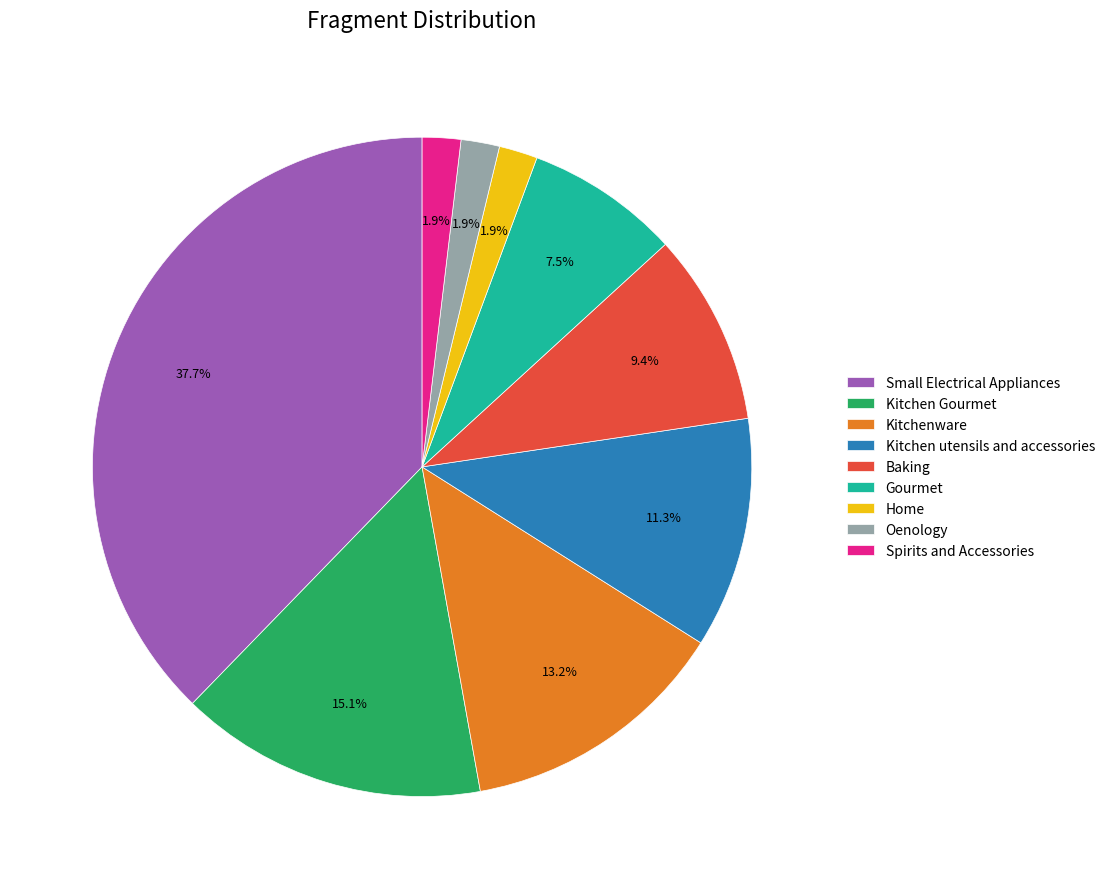

Count the number of slices in the pie.

9